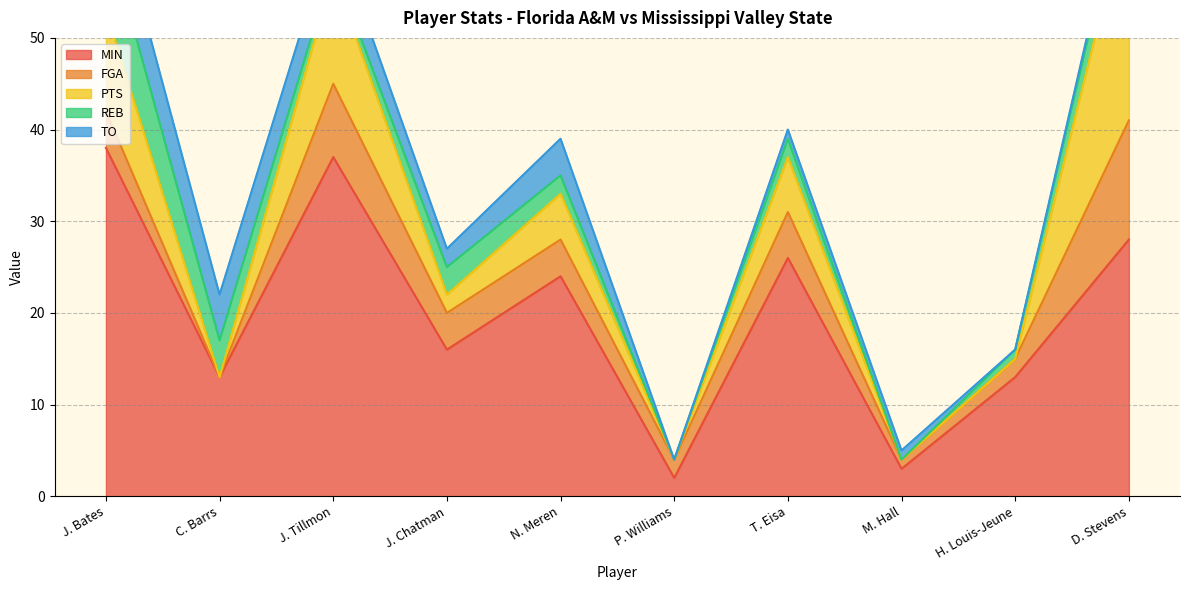

Between M. Hall and J. Bates, which is larger?

J. Bates